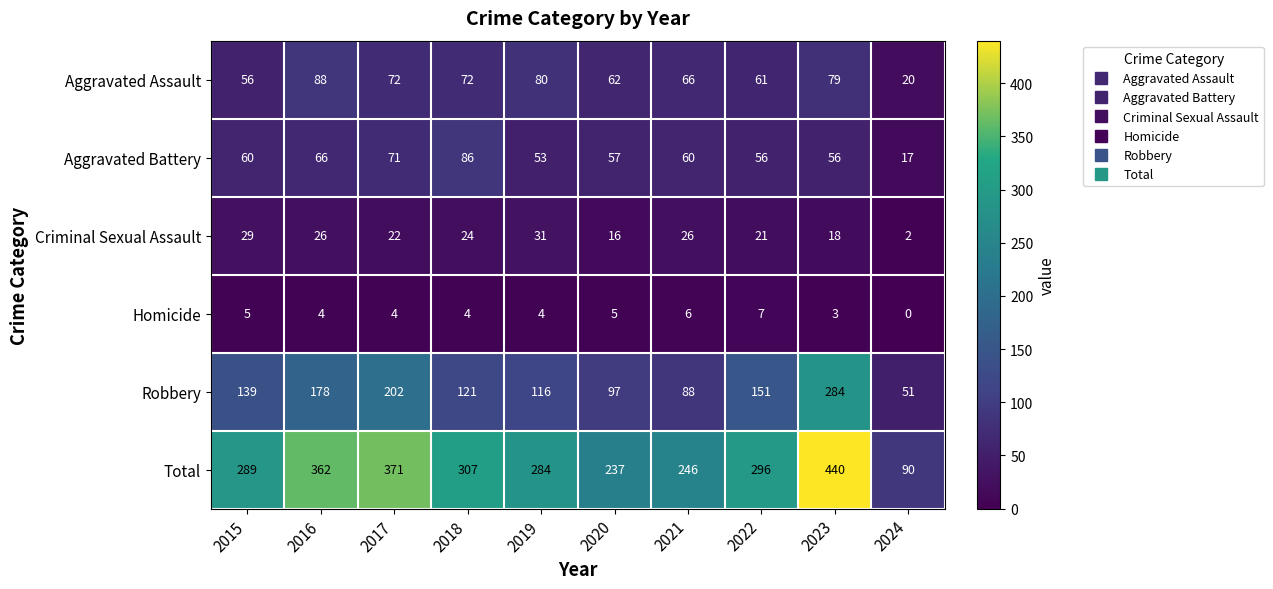

What is the difference between the maximum and second lowest values in the Total series?

203